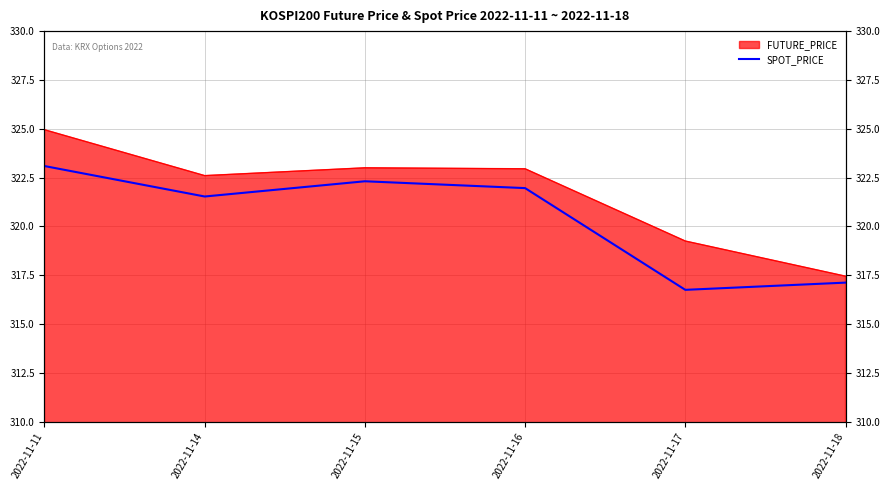

Count the number of values greater than 321.

4